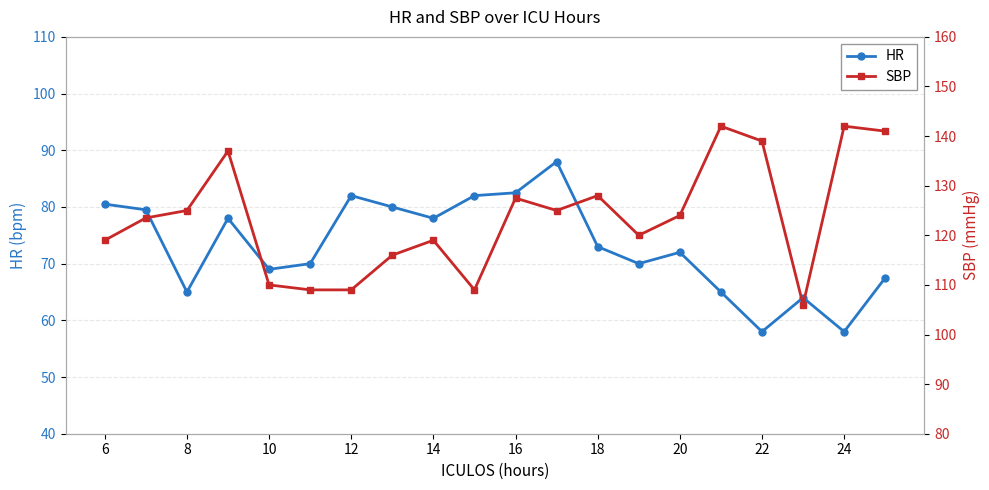

The HR series shows 73.0 at 18. True or false?

True